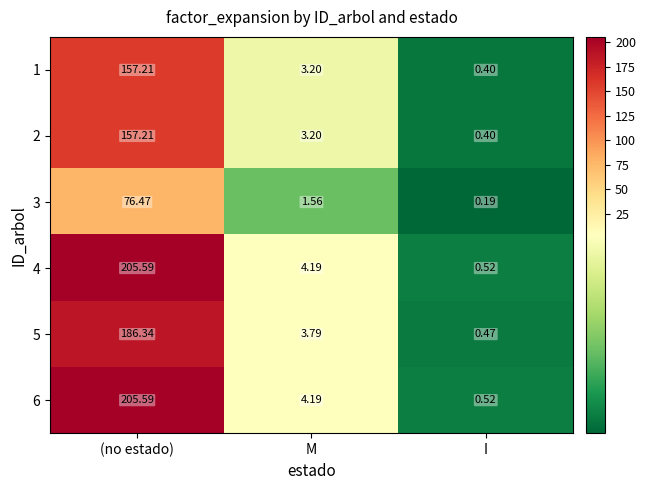

Is the value of 6 at (no estado) greater than the value of 2 at M?

Yes